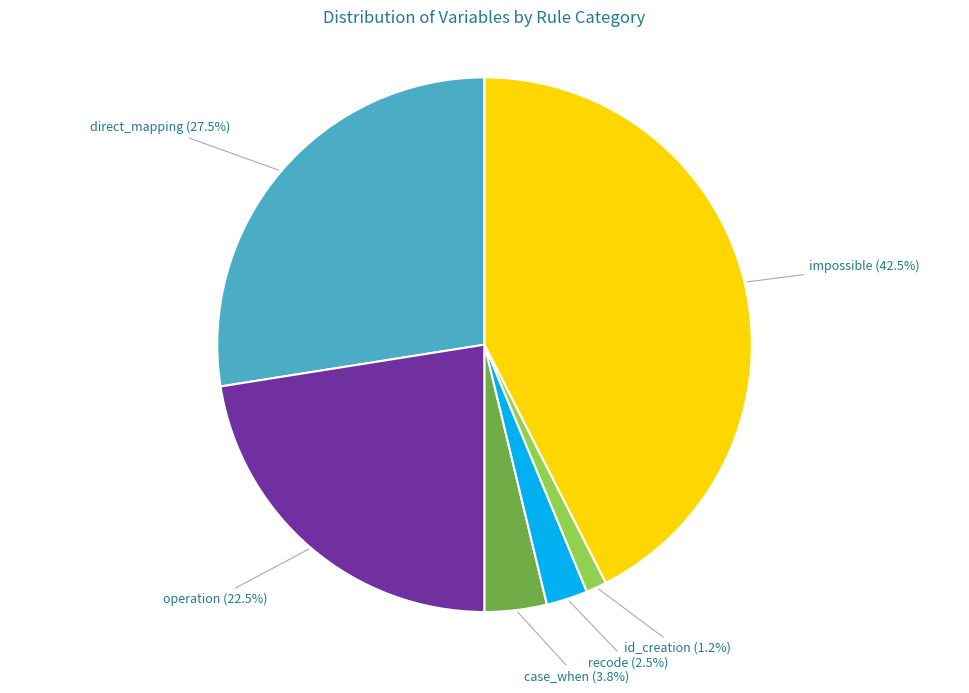

What is the largest slice in the pie chart?

impossible